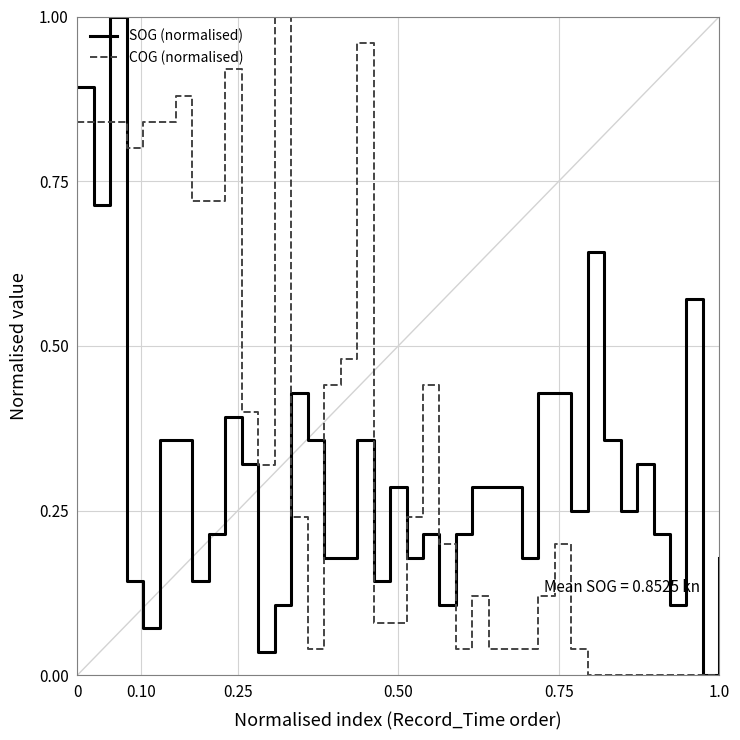

Rank the series by their average value, from lowest to highest.

SOG (normalised), COG (normalised)